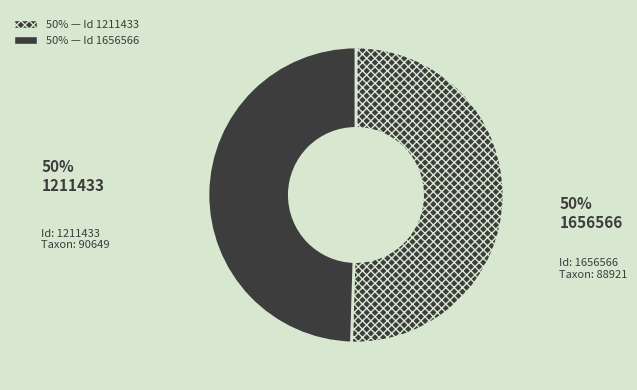

What percentage is the 1211433 slice, to the nearest percent?

50%